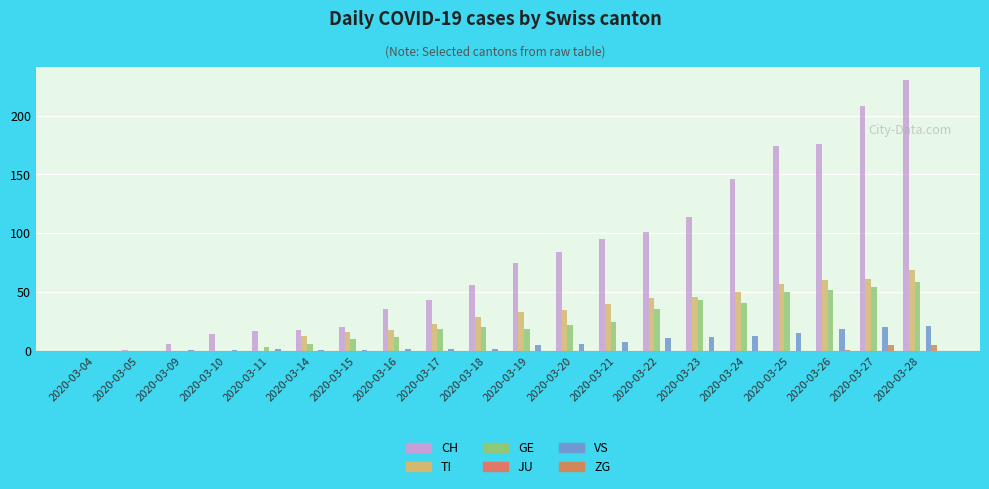

List the labels in order of TI value, largest first.

2020-03-28, 2020-03-27, 2020-03-26, 2020-03-25, 2020-03-24, 2020-03-23, 2020-03-22, 2020-03-21, 2020-03-20, 2020-03-19, 2020-03-18, 2020-03-17, 2020-03-16, 2020-03-15, 2020-03-14, 2020-03-04, 2020-03-05, 2020-03-09, 2020-03-10, 2020-03-11